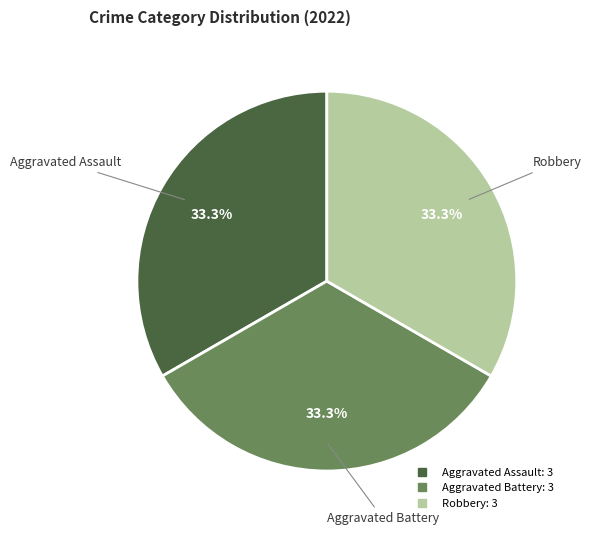

Does any single category account for the majority?

No